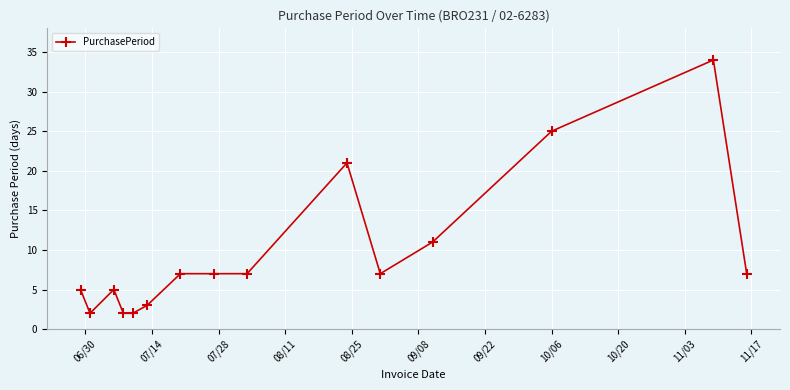

True or false: the data has more than 1 interior local peaks.

True